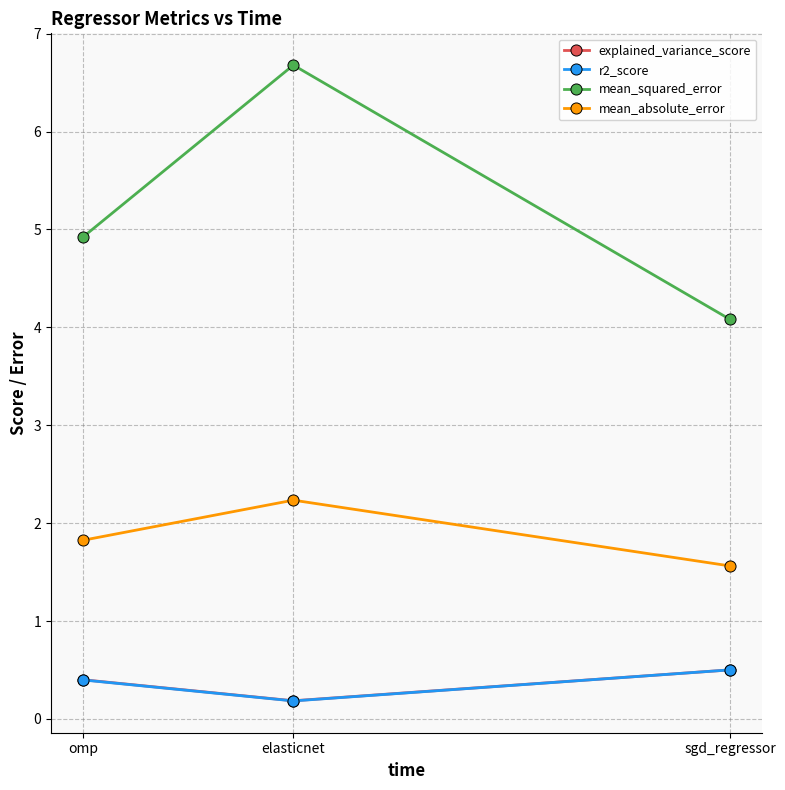

What are all the series names shown in the legend?

explained_variance_score, r2_score, mean_squared_error, mean_absolute_error